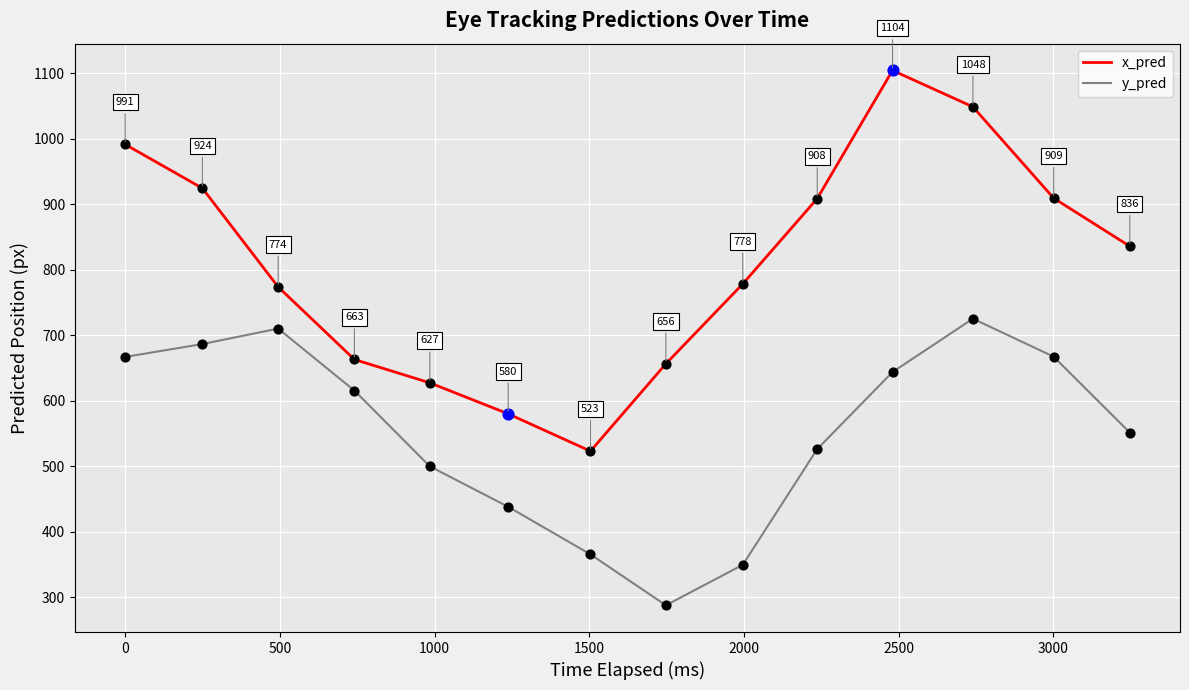

Which series has the largest total across all categories?

x_pred